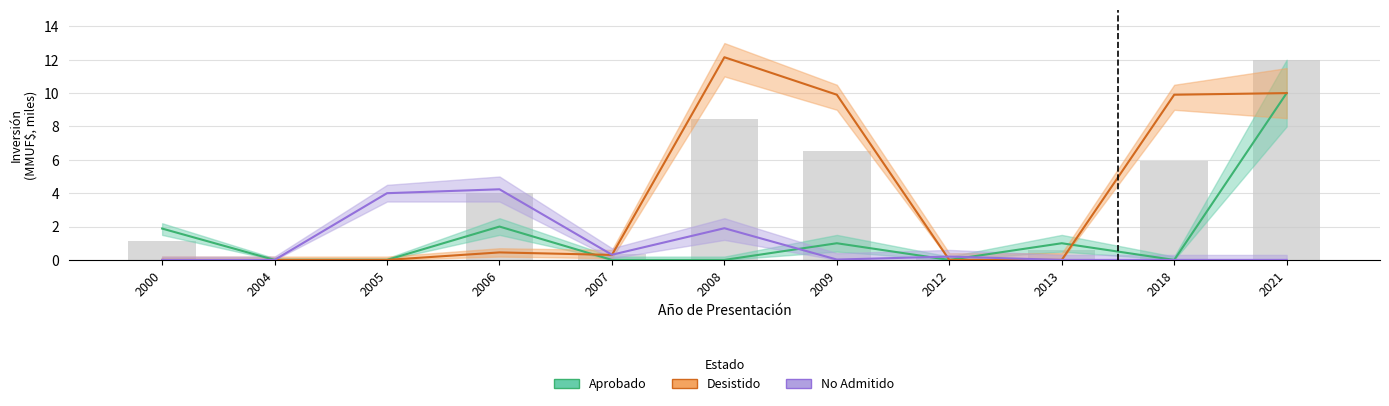

Reading left to right, what are all the values shown in this chart?

Aprobado: 2000=1.9	2004=0.0	2005=0.0	2006=2.0	2007=0.0	2008=0.0	2009=1.0	2012=0.0	2013=1.0	2018=0.0	2021=10.0
Desistido: 2000=0.0	2004=0.0	2005=0.0	2006=0.5	2007=0.3	2008=12.2	2009=9.9	2012=0.0	2013=0.0	2018=9.9	2021=10.0
No Admitido: 2000=0.0	2004=0.0	2005=4.0	2006=4.2	2007=0.3	2008=1.9	2009=0.0	2012=0.2	2013=0.0	2018=0.0	2021=0.0